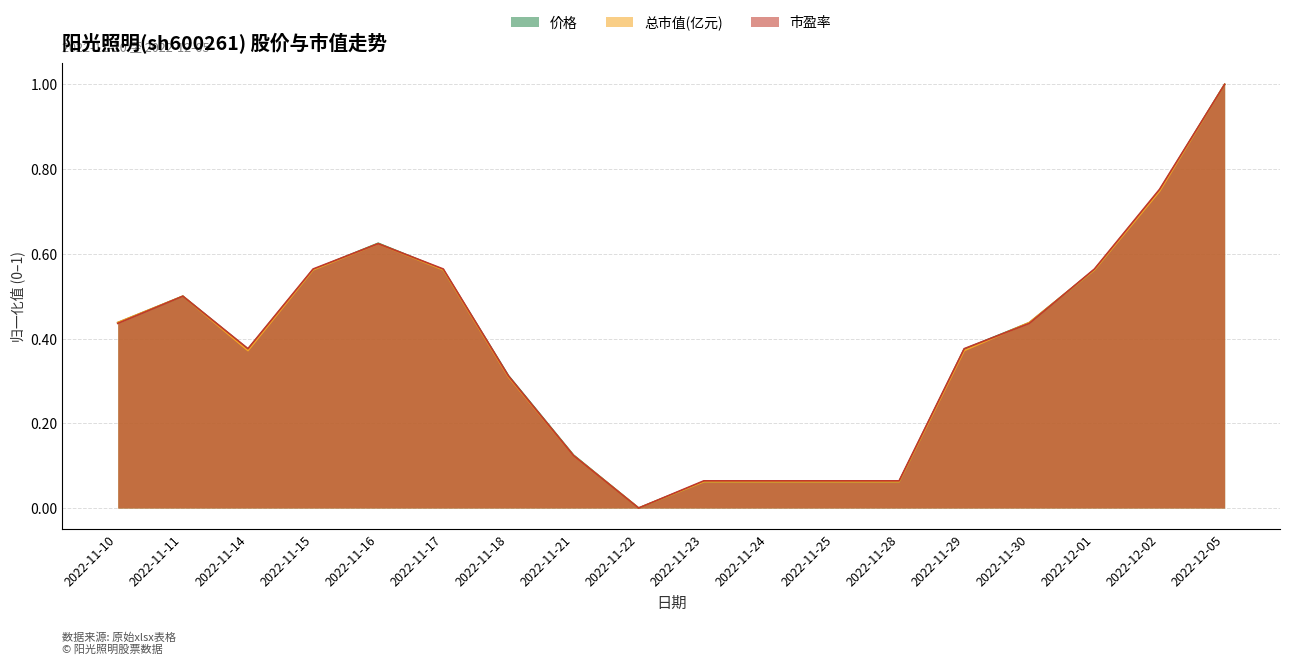

What are all the series names shown in the legend?

价格, 总市值(亿元), 市盈率